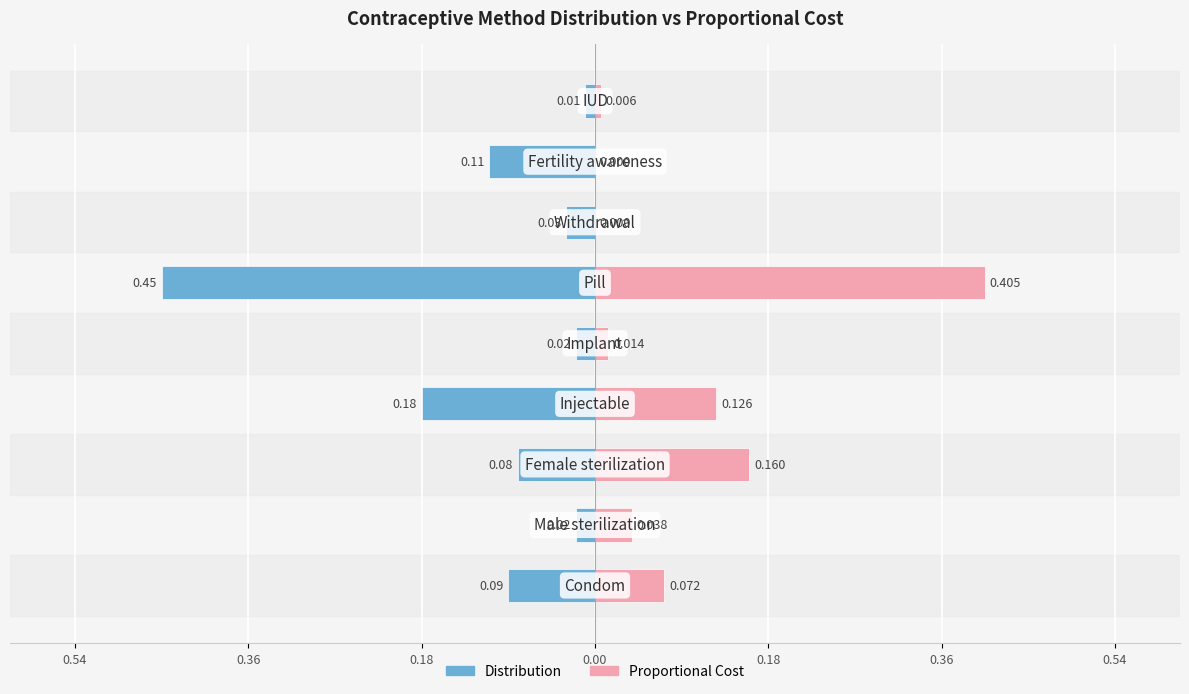

What is the difference between the Distribution values at 8 and 7?

0.1